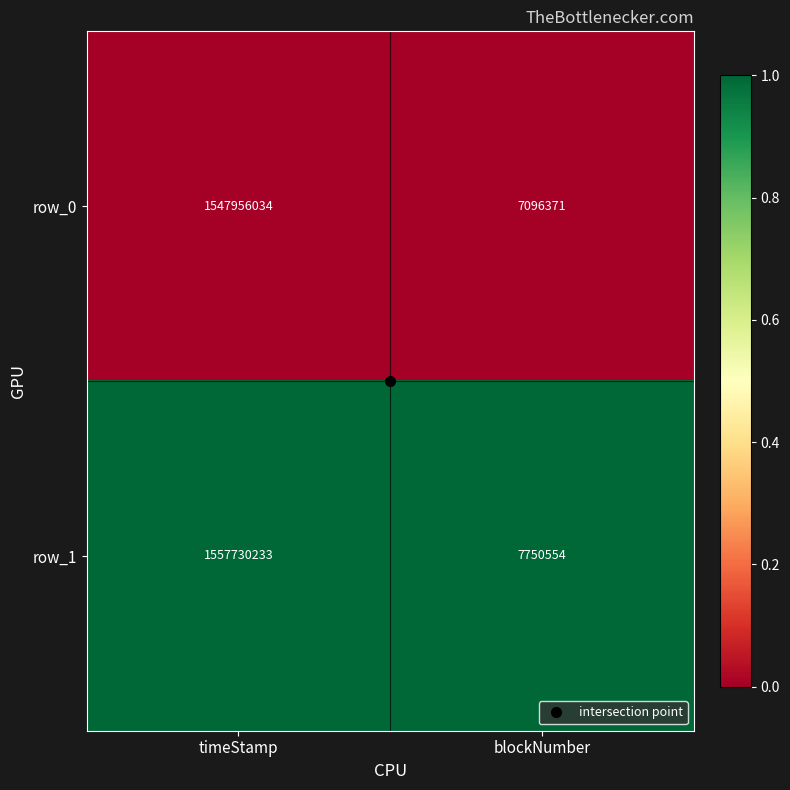

Rank the series by their average value, from highest to lowest.

row_1, row_0